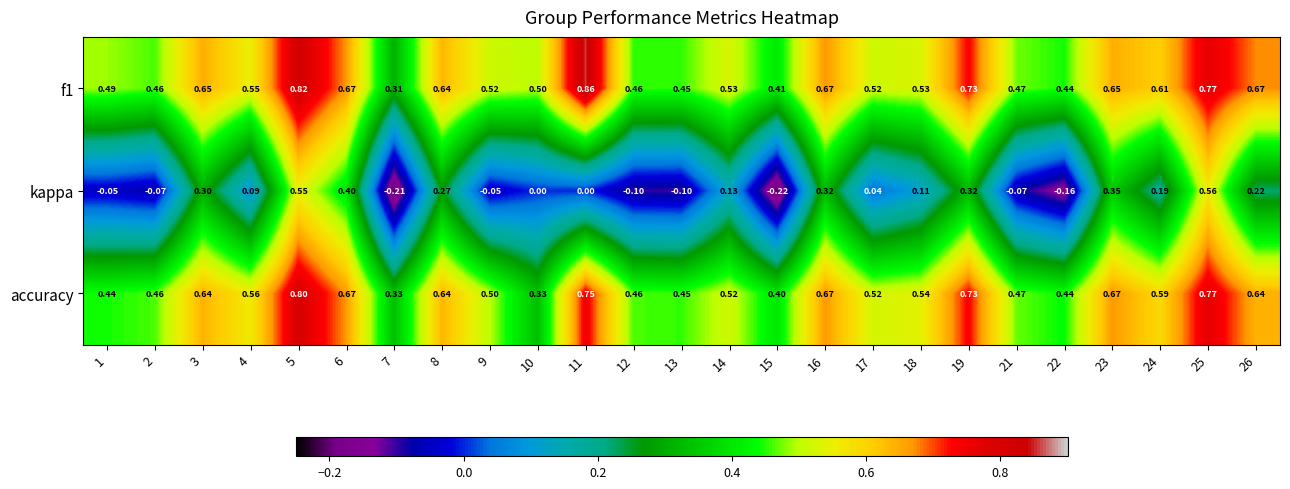

Which series has the widest spread of values?

kappa